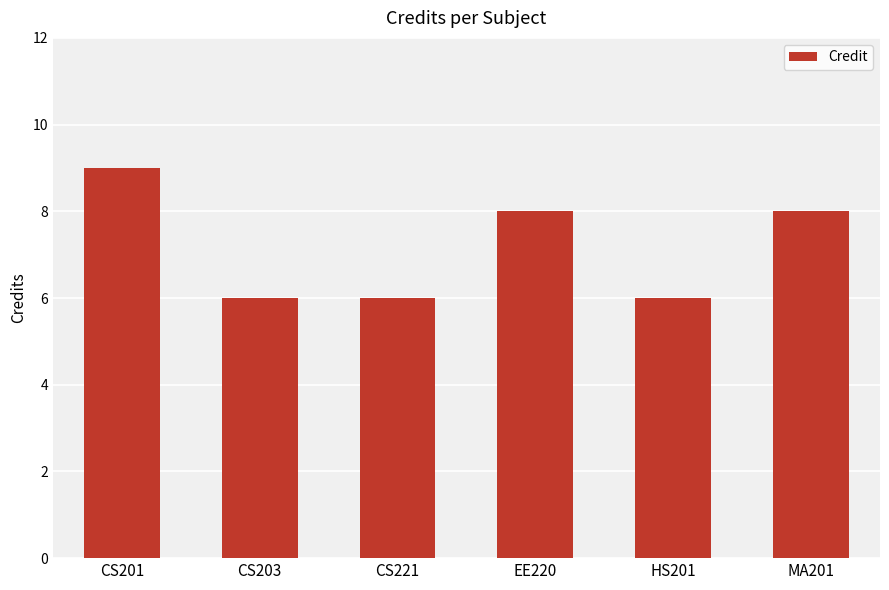

What is the smallest value displayed?

6